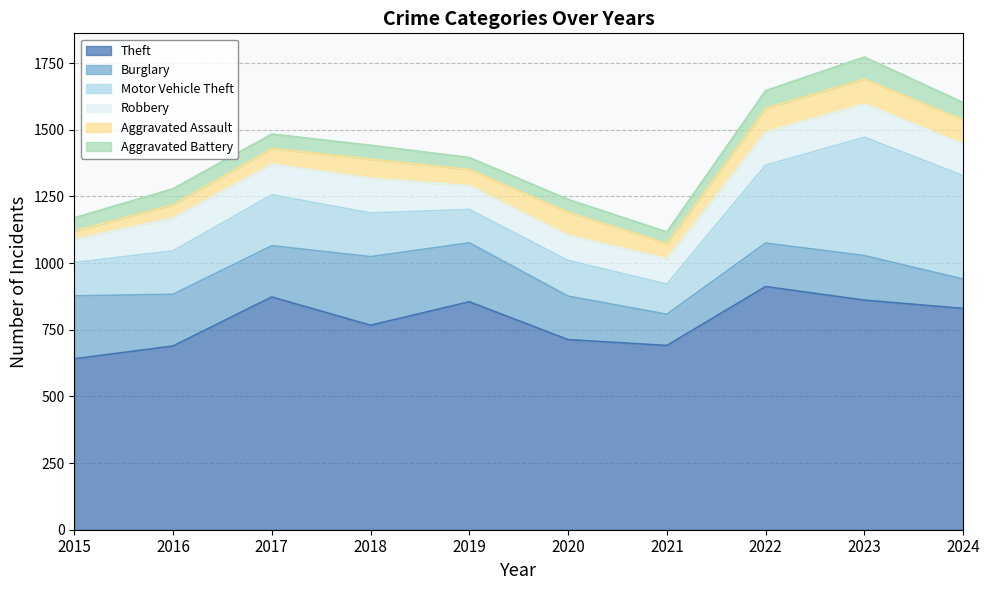

The value of Aggravated Assault at 2024 is 153. True or false?

False